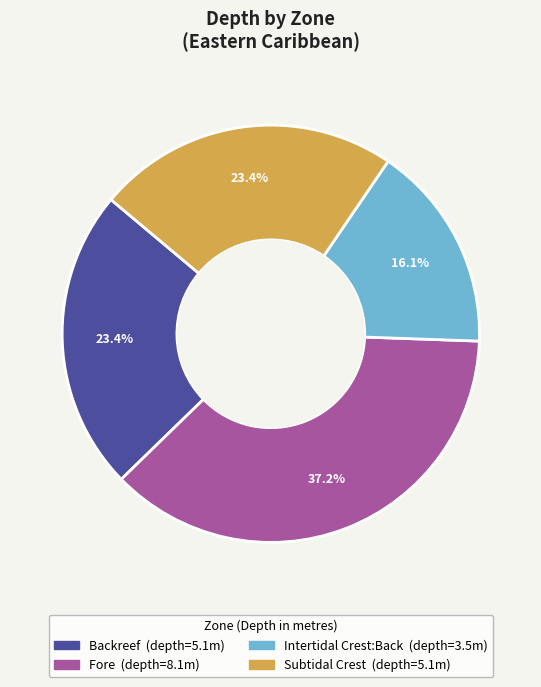

What is the largest slice in the pie chart?

Fore